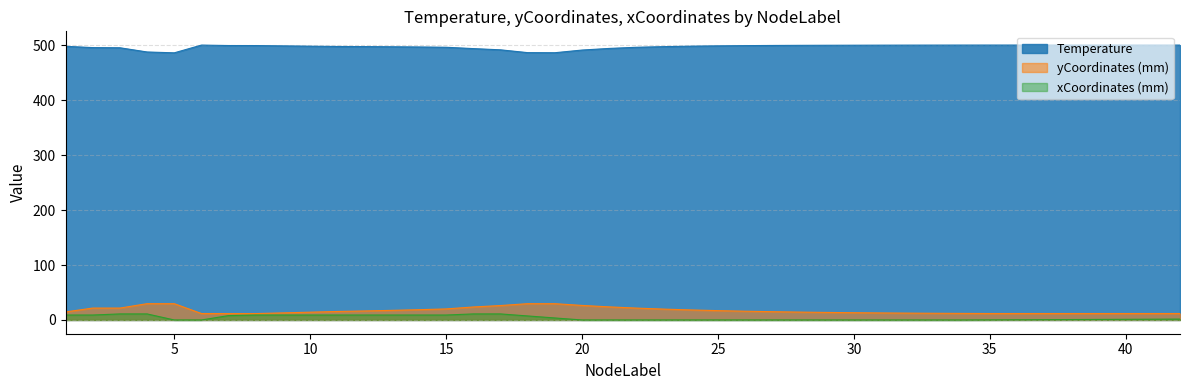

At which category does the chart reach its minimum across all series?

5